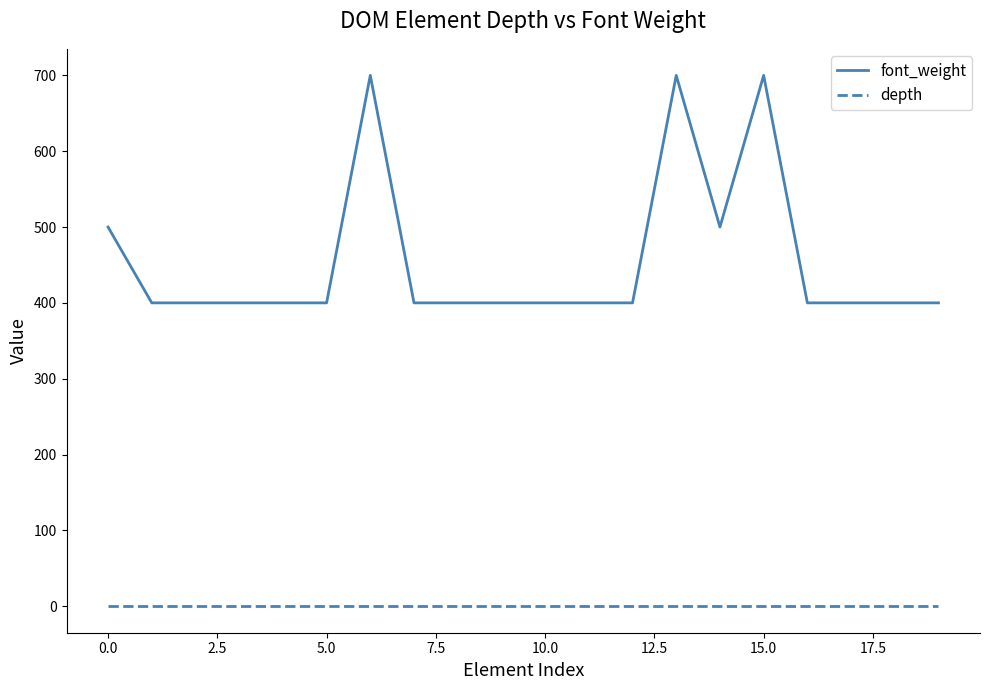

True or false: depth and font_weight intersect in this chart.

False